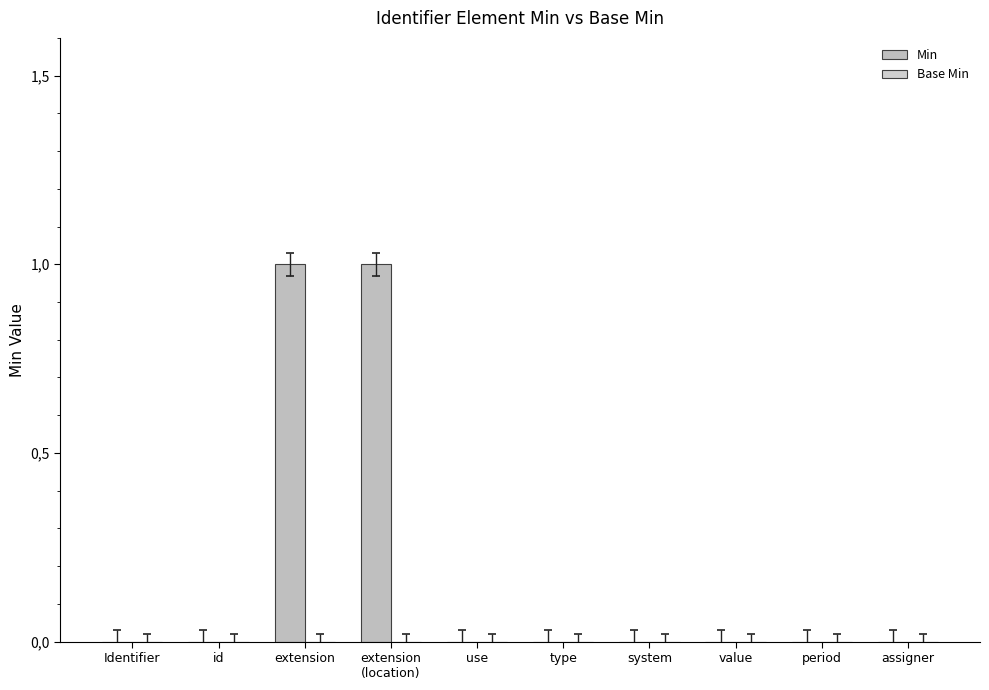

Which has a higher value, use or Identifier?

use